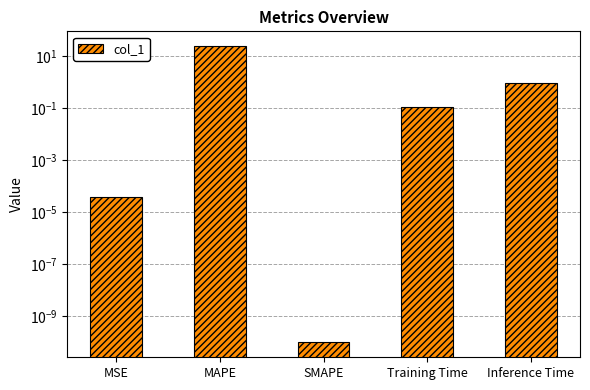

List the labels in order of value, smallest first.

SMAPE, MSE, Training Time, Inference Time, MAPE